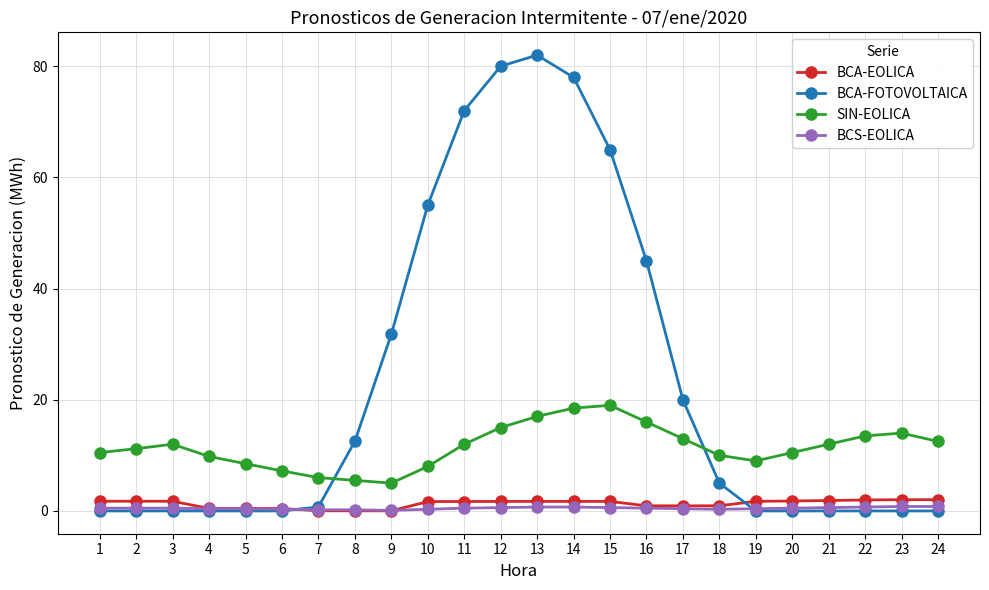

What is the difference between the maximum and minimum values in the BCS-EOLICA series?

0.7